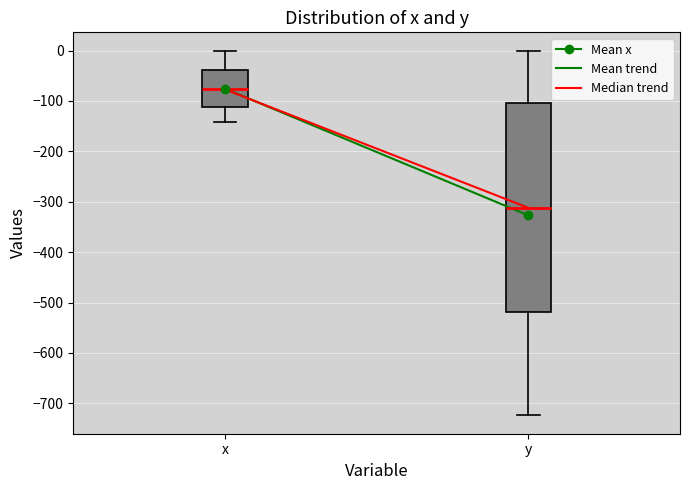

Which box has the lowest median line?

y